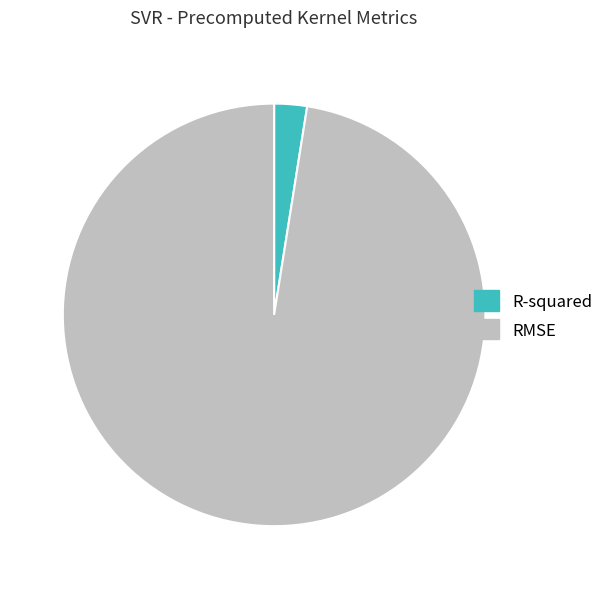

Which slice is the largest?

RMSE